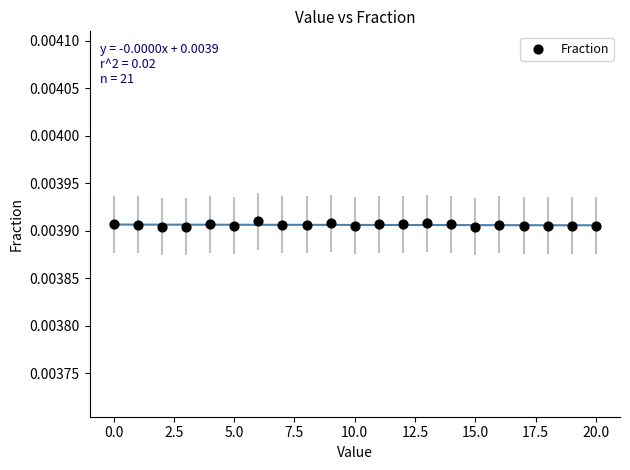

Count the number of points in this scatter plot.

21